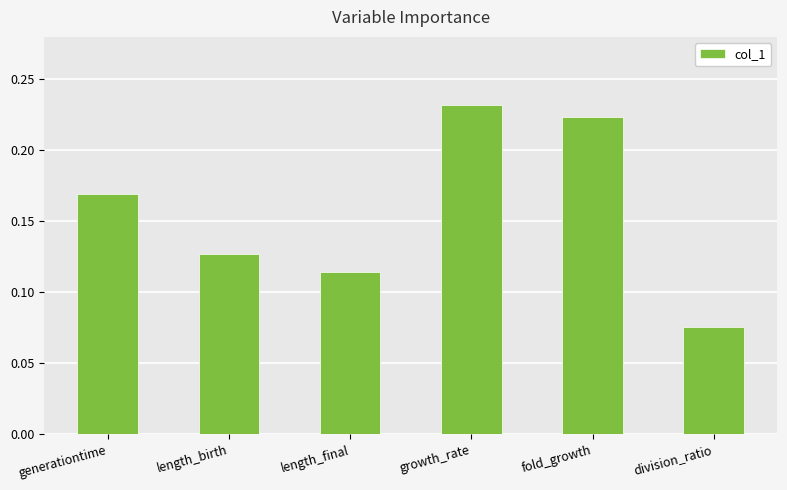

What is the label of the 2nd bar from the left?

length_birth